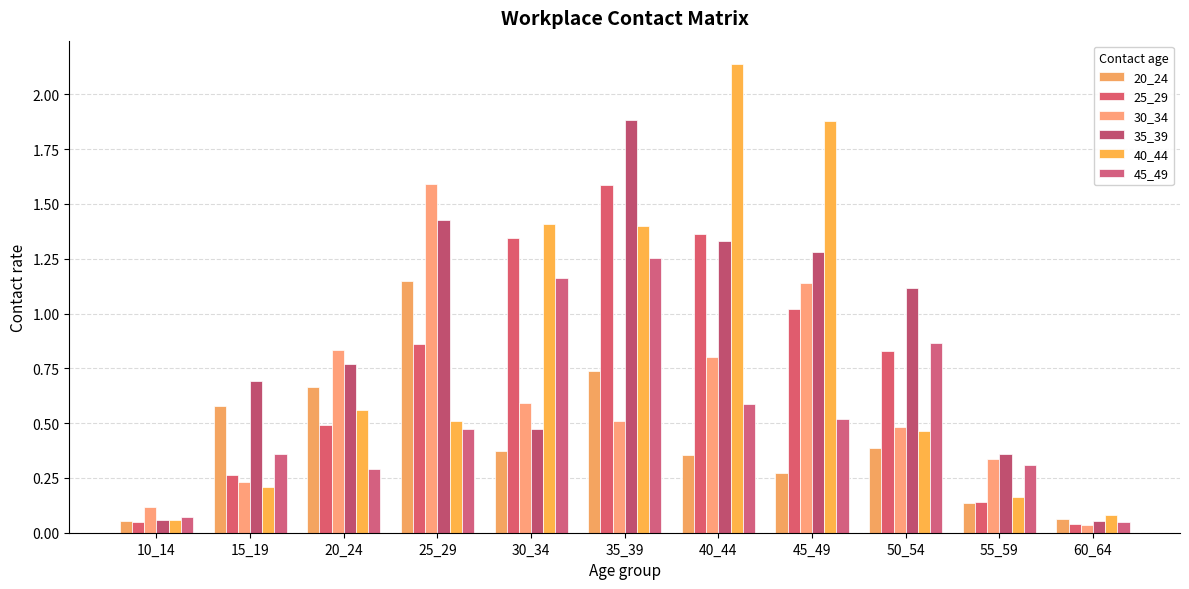

Which label corresponds to the smallest value in the chart?

60_64